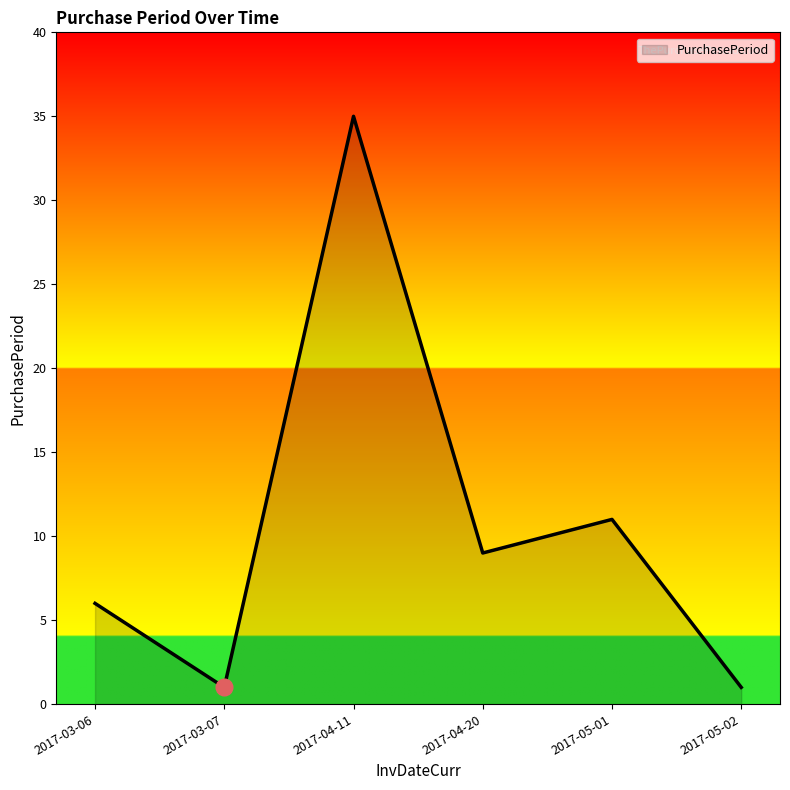

What is the ratio of the value at 2017-05-01 to the value at 2017-05-02?

11.0